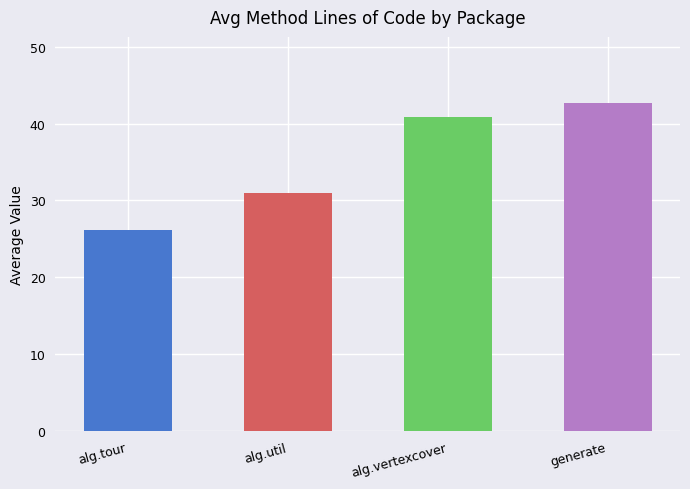

What position from the right is generate?

1